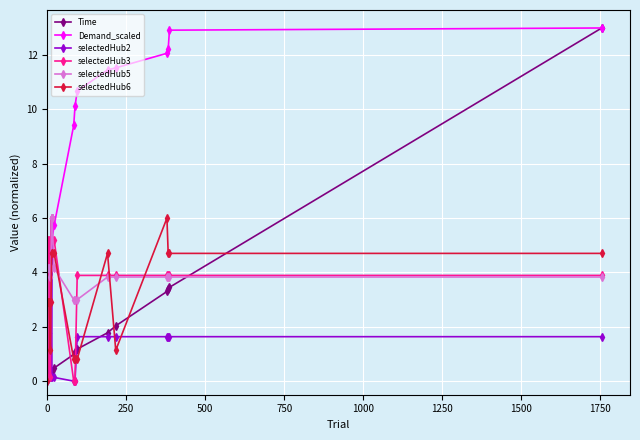

What is the value of the selectedHub3 point at the 6th from the left?

5.2